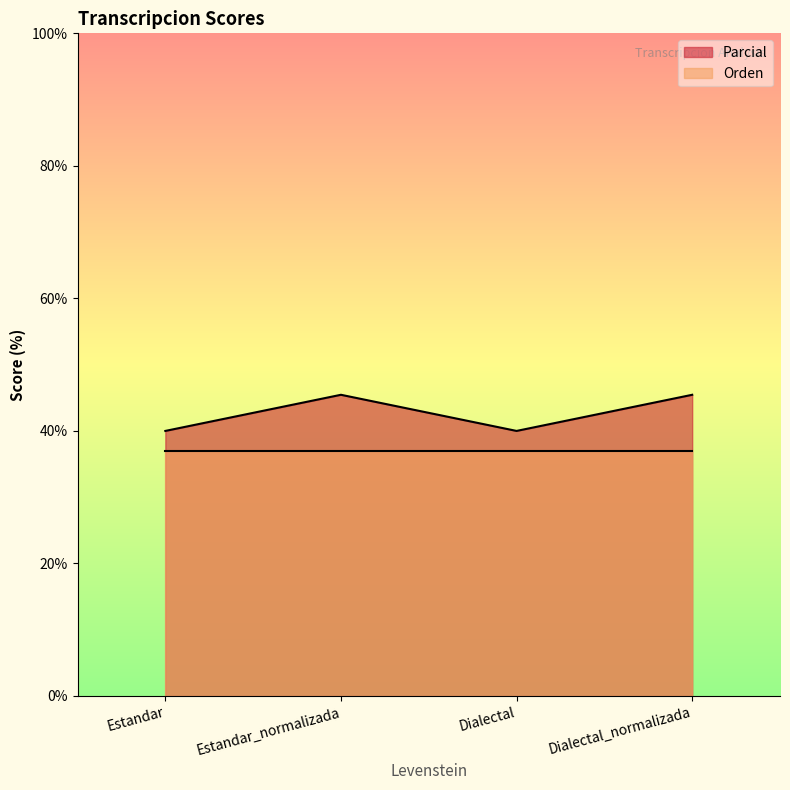

What is the approximate value at Estandar_normalizada?

45.5